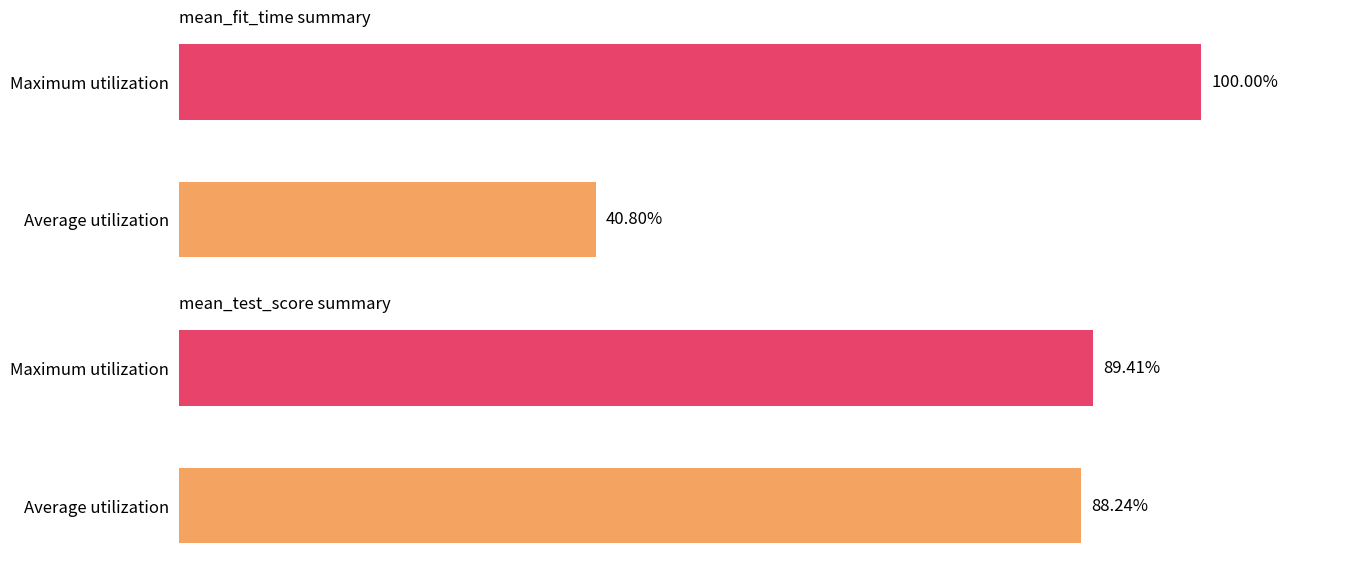

What is the average value of the mean_fit_time series?

70.4